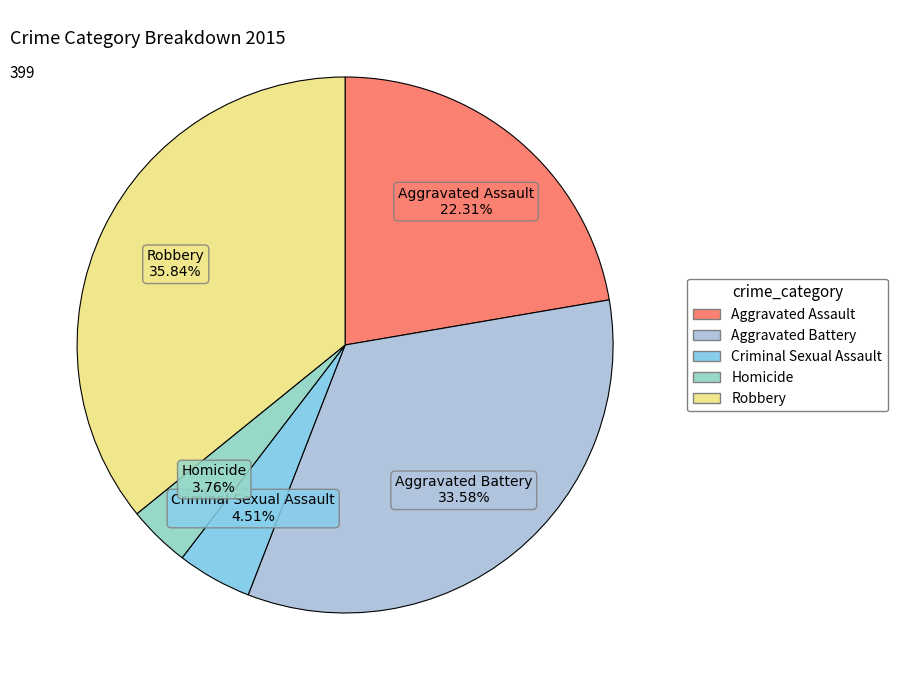

Which category has the biggest portion of the pie?

Robbery